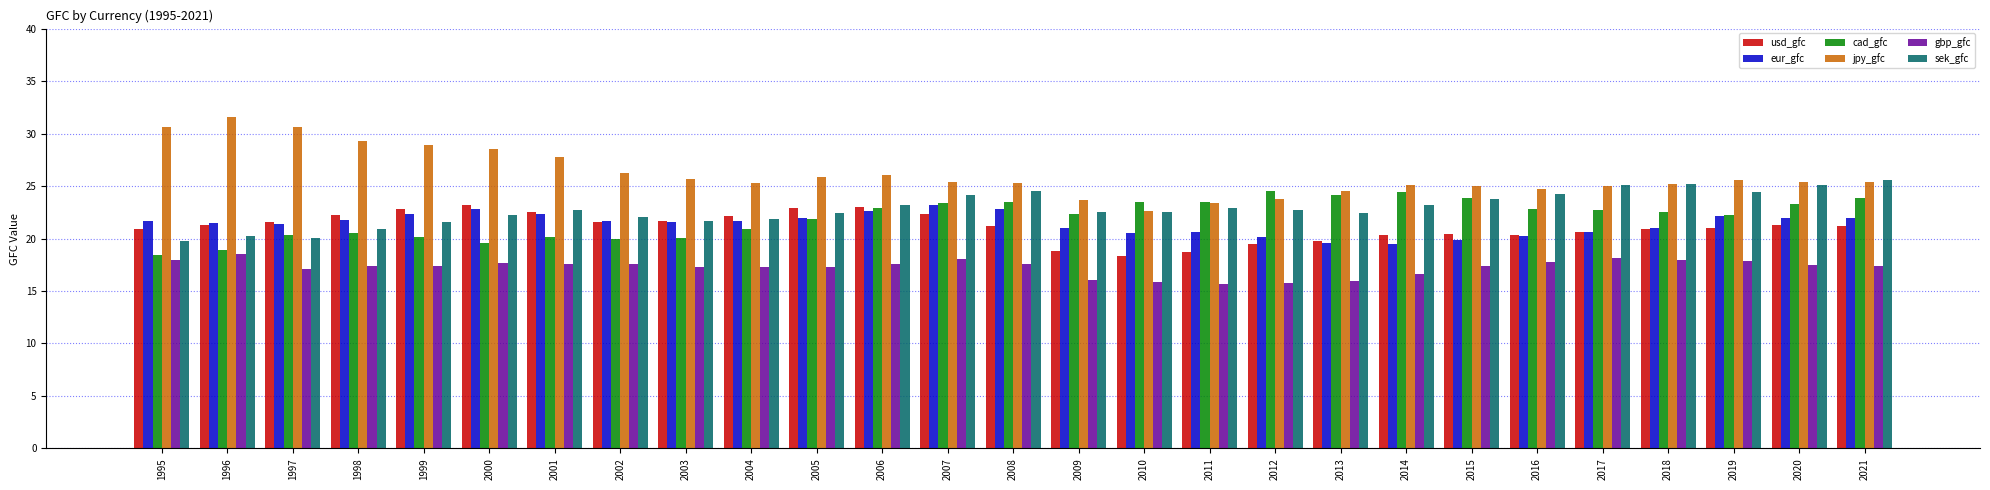

How many distinct data groups are displayed?

6